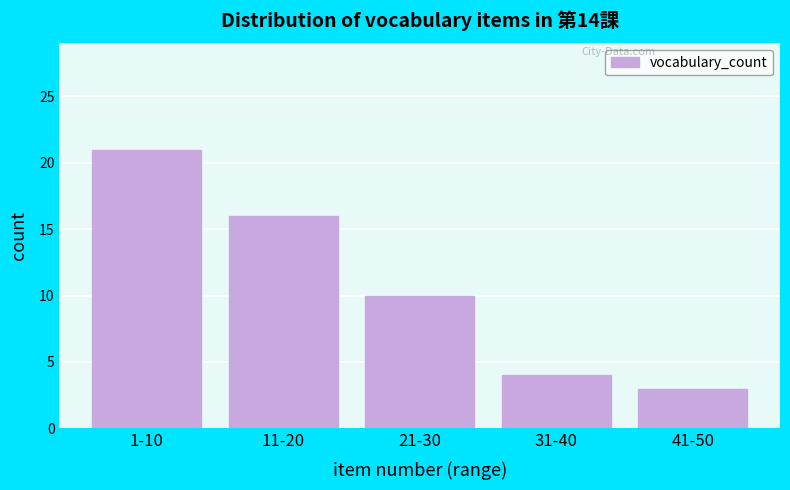

Reading left to right, list all the values displayed in this chart.

1-10=21	11-20=16	21-30=10	31-40=4	41-50=3